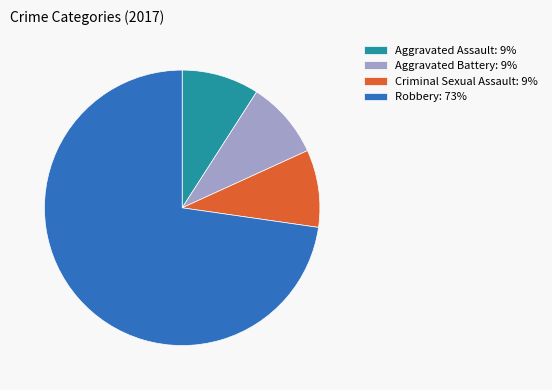

Is the sum of Aggravated Assault: 9% and Aggravated Battery: 9% greater than half?

No